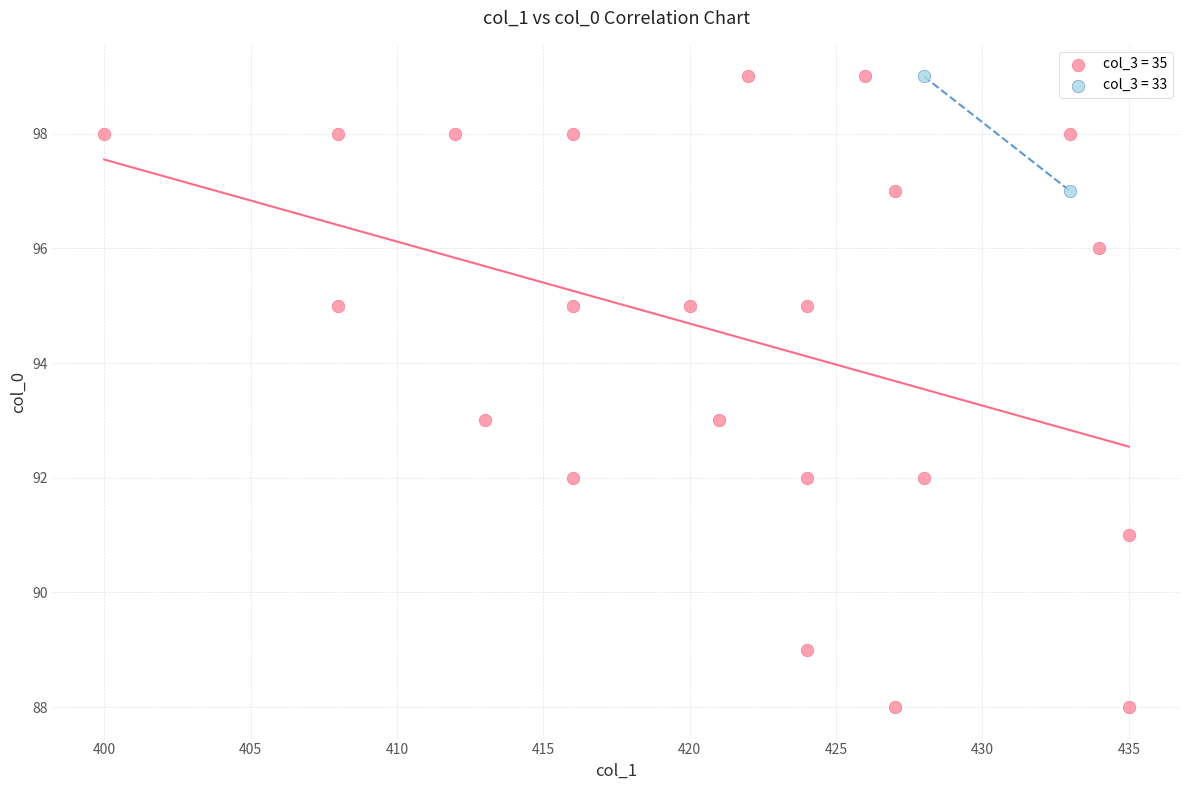

What are all the series names shown in the legend?

col_3 = 35, col_3 = 33